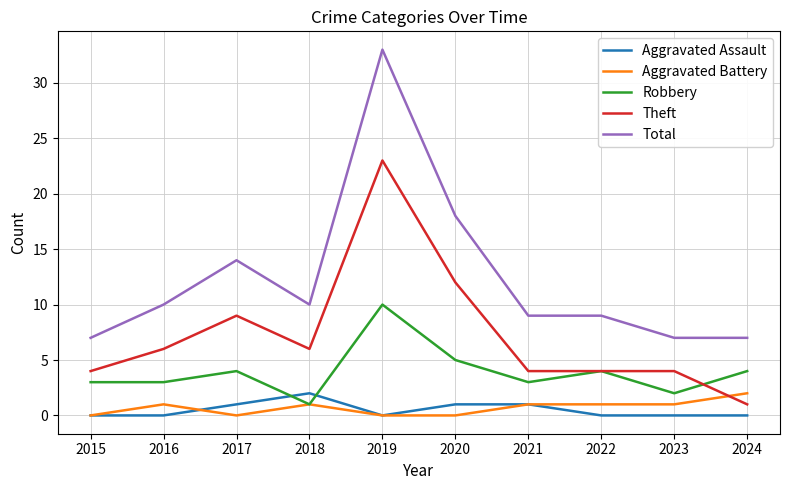

True or false: Total has a value of 7 at 2015.

True